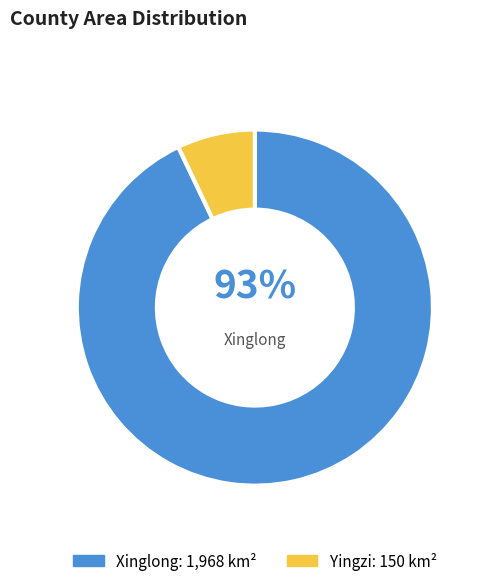

Which category has the smallest portion of the pie?

Yingzi